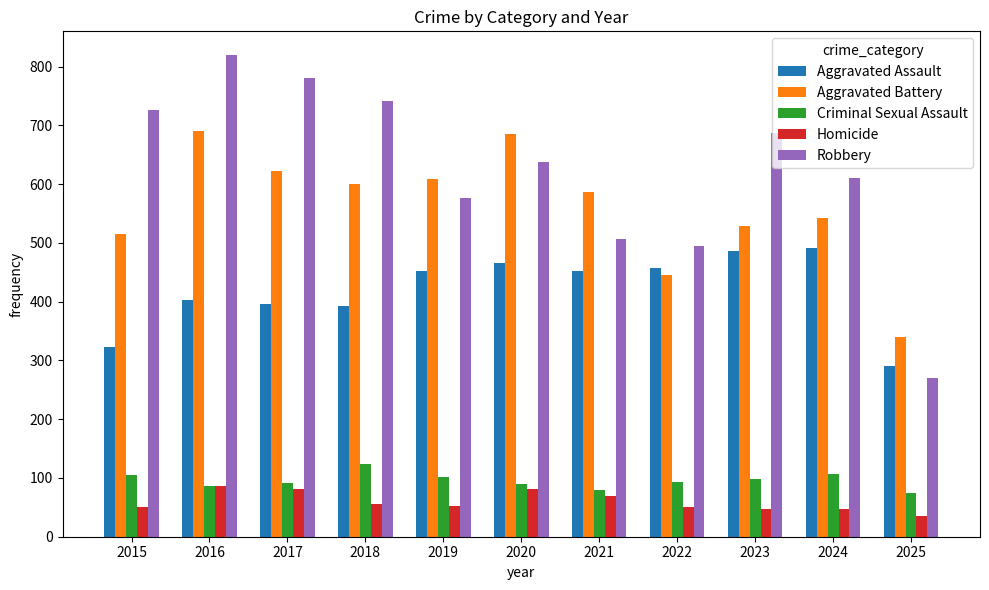

How many series are shown in this chart?

5